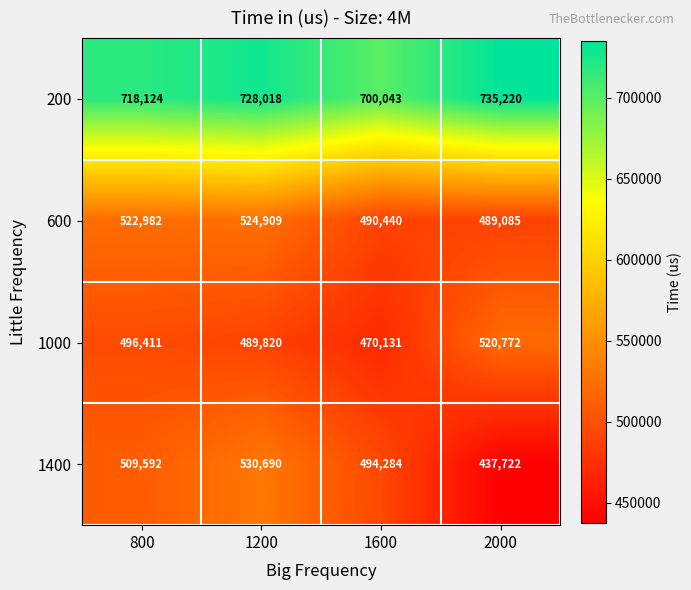

What is the difference between the maximum and minimum values in the 1400 series?

92968